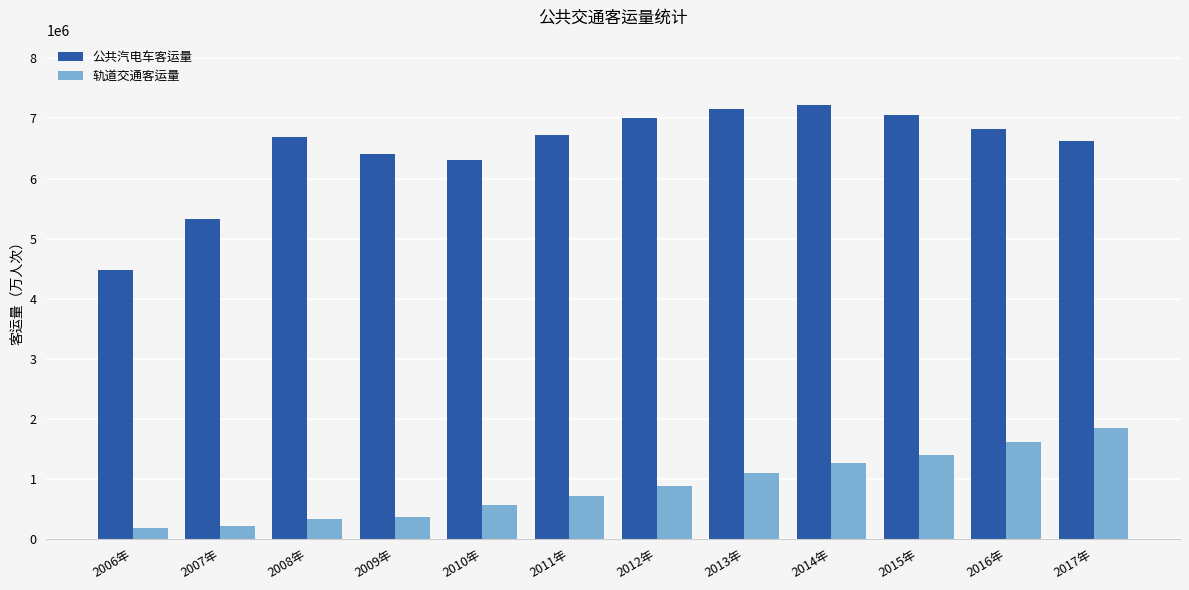

What is the sum of all 轨道交通客运量 values?

10465074.2